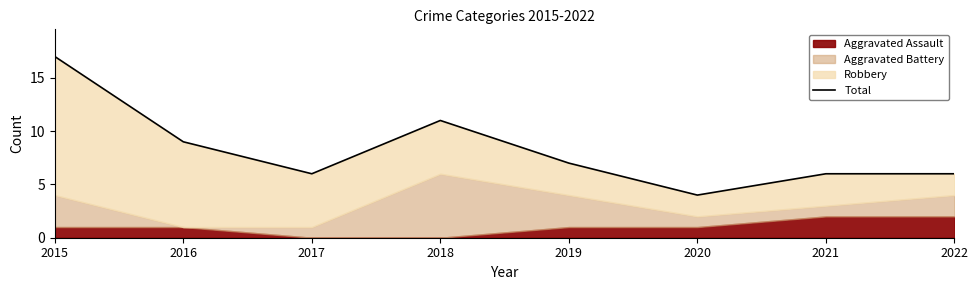

Reading left to right, extract all data points from this chart.

17	9	6	11	7	4	6	6